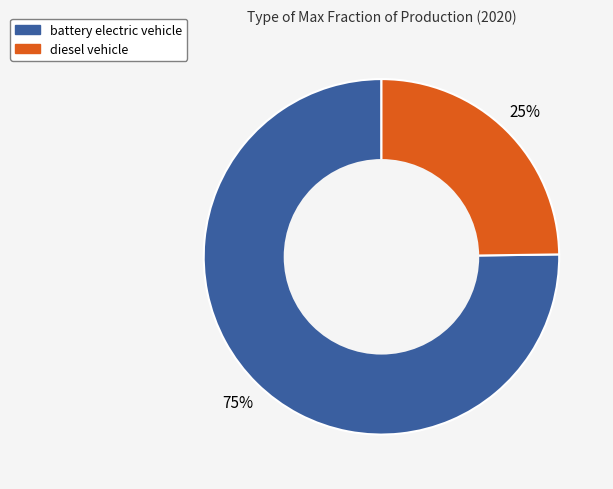

Is the sum of battery electric vehicle and diesel vehicle greater than half?

Yes